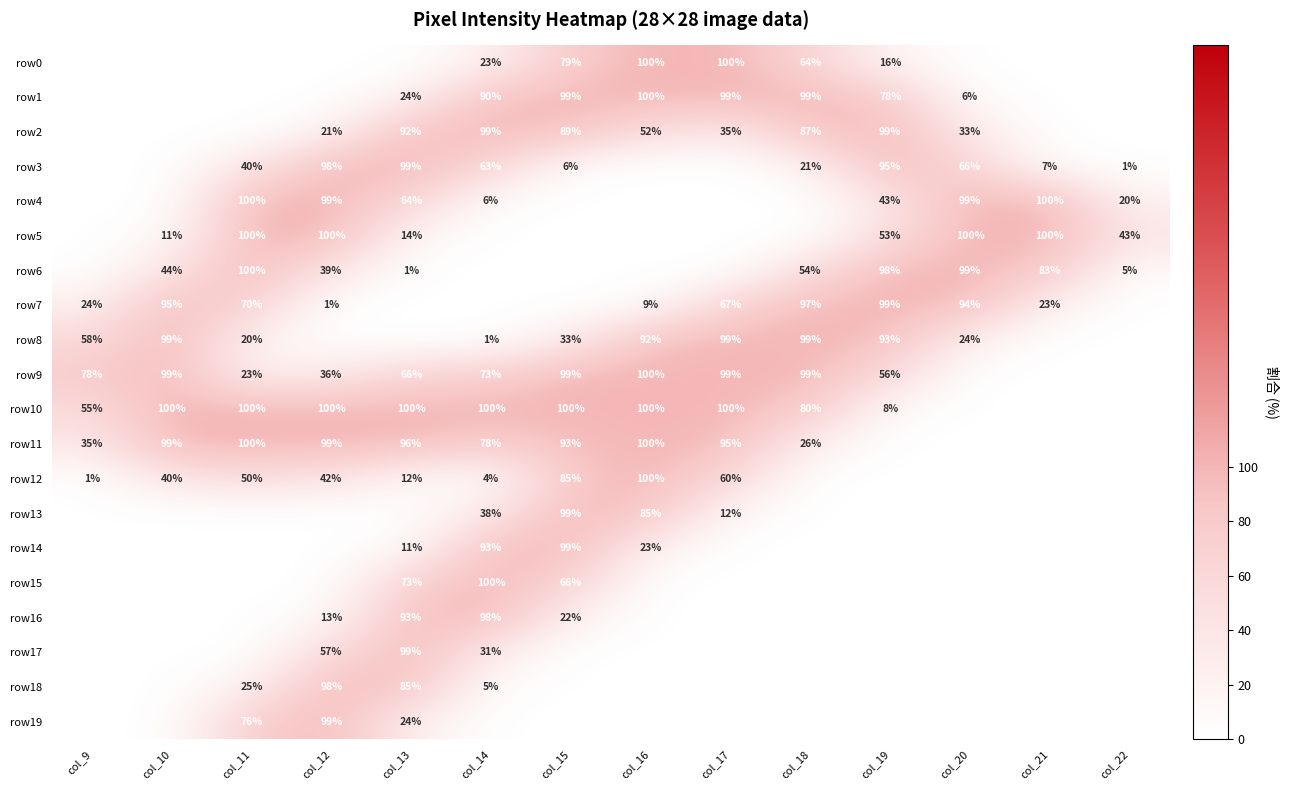

True or false: row9 has a value of 19 at col_14.

False